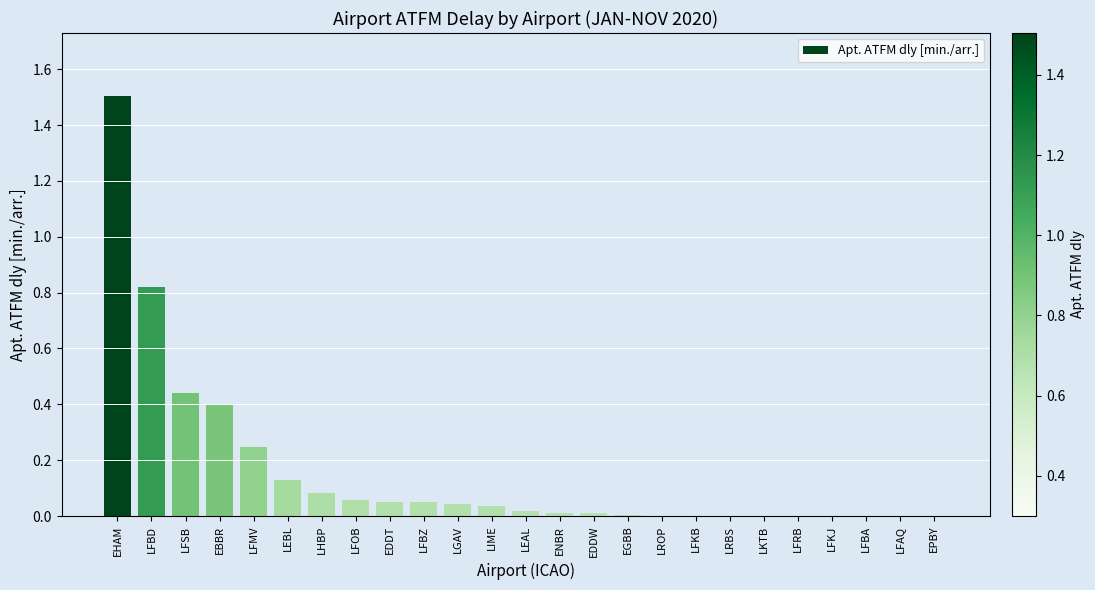

Which has a higher value, LFBA or LGAV?

LGAV